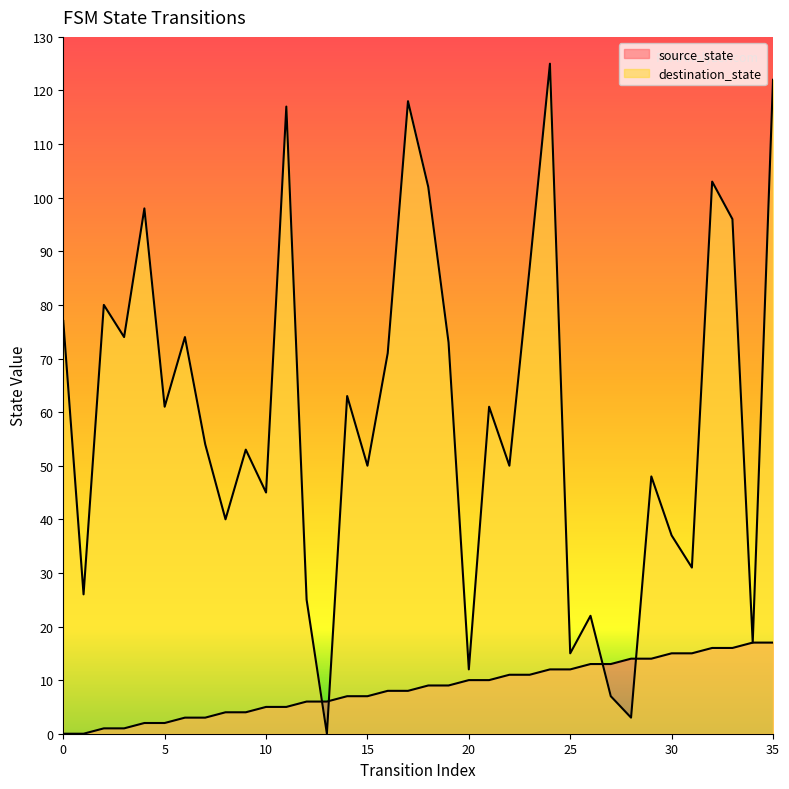

How many series are shown in this chart?

2